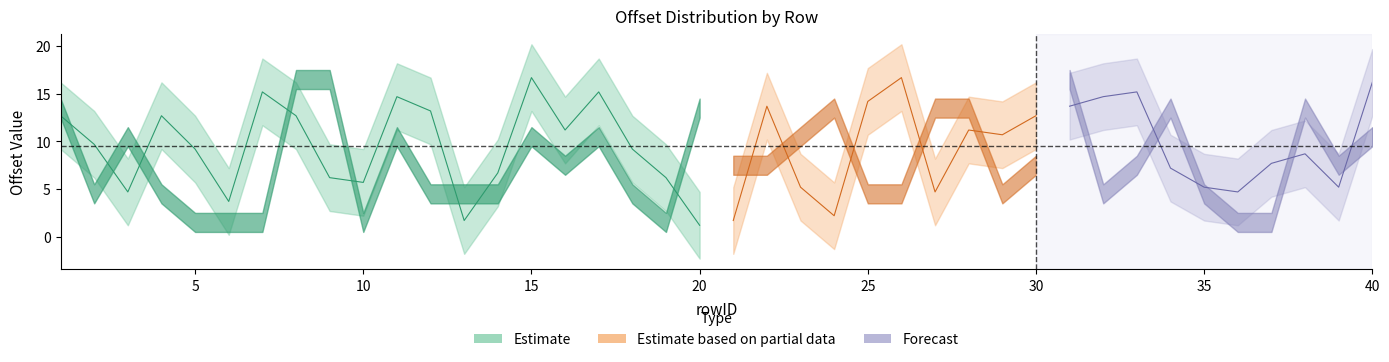

Which label corresponds to the smallest value in the chart?

20